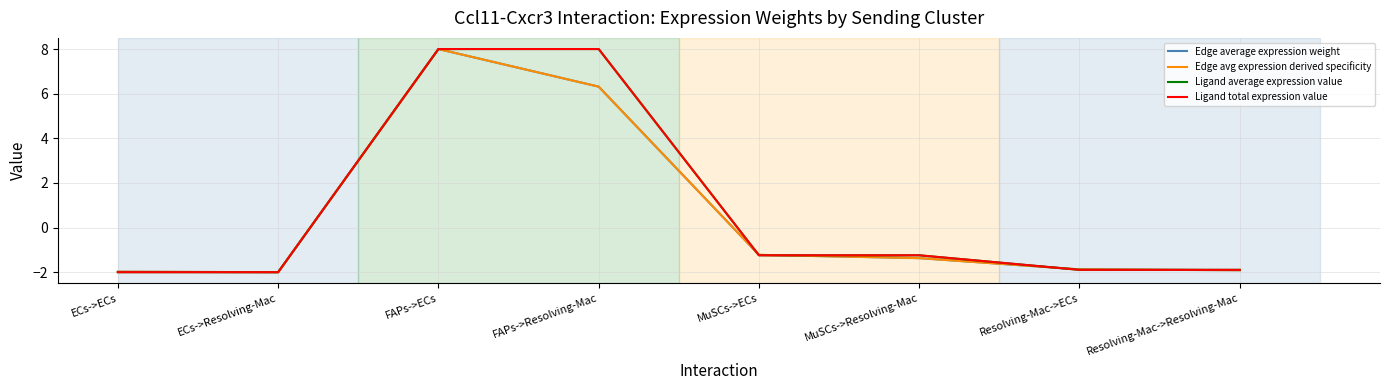

Which category has the highest value across all series?

FAPs->ECs